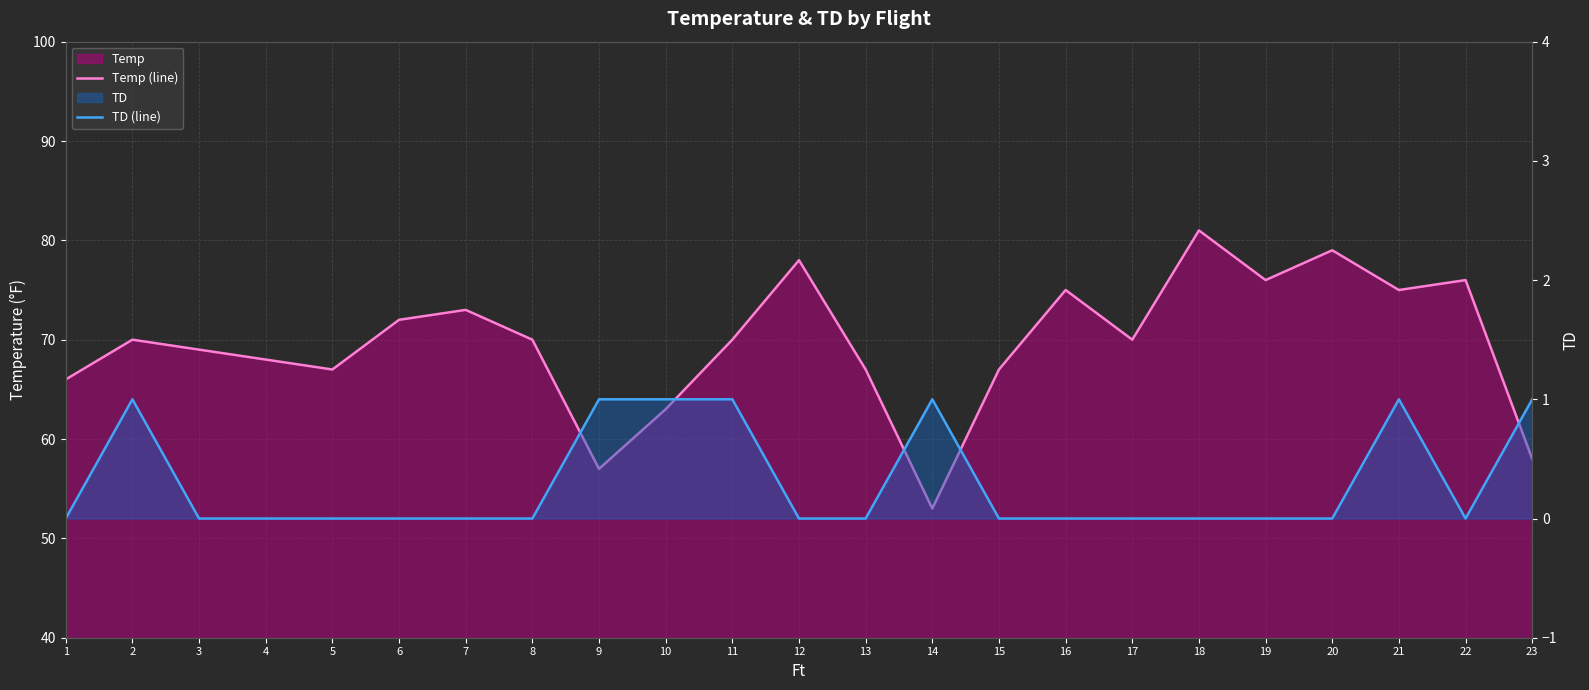

At which category is the sum across all series the highest?

18